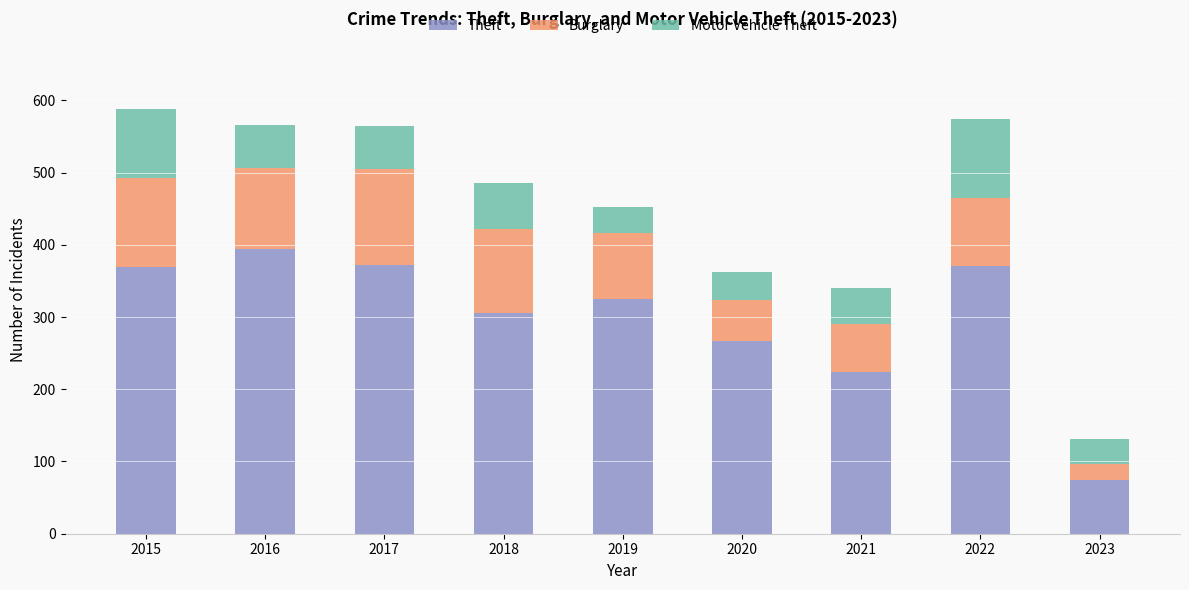

How many bars are there in total?

9